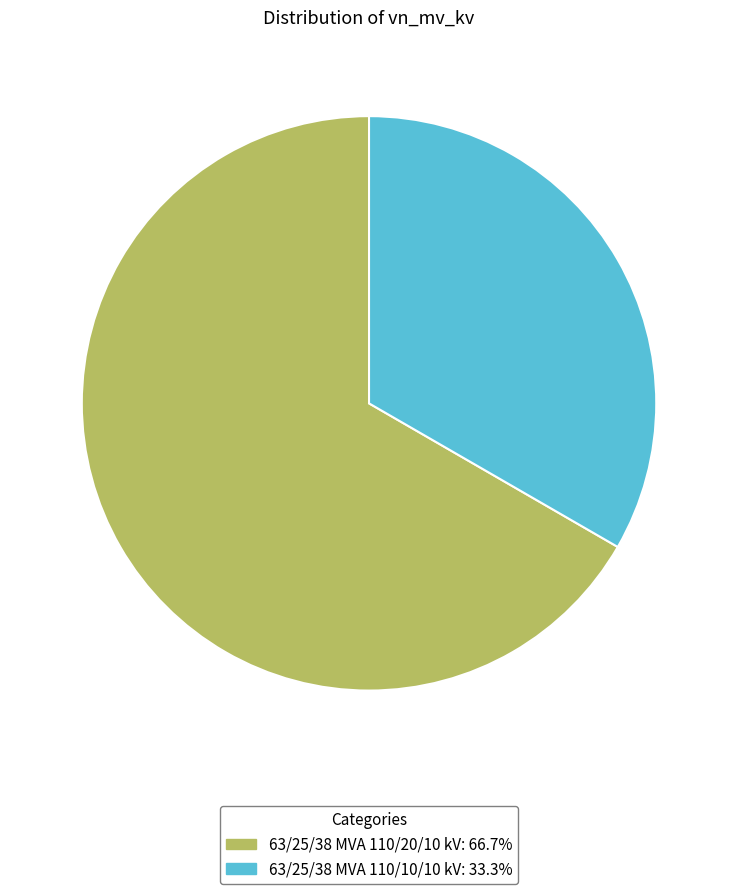

Count the number of slices in the pie.

2